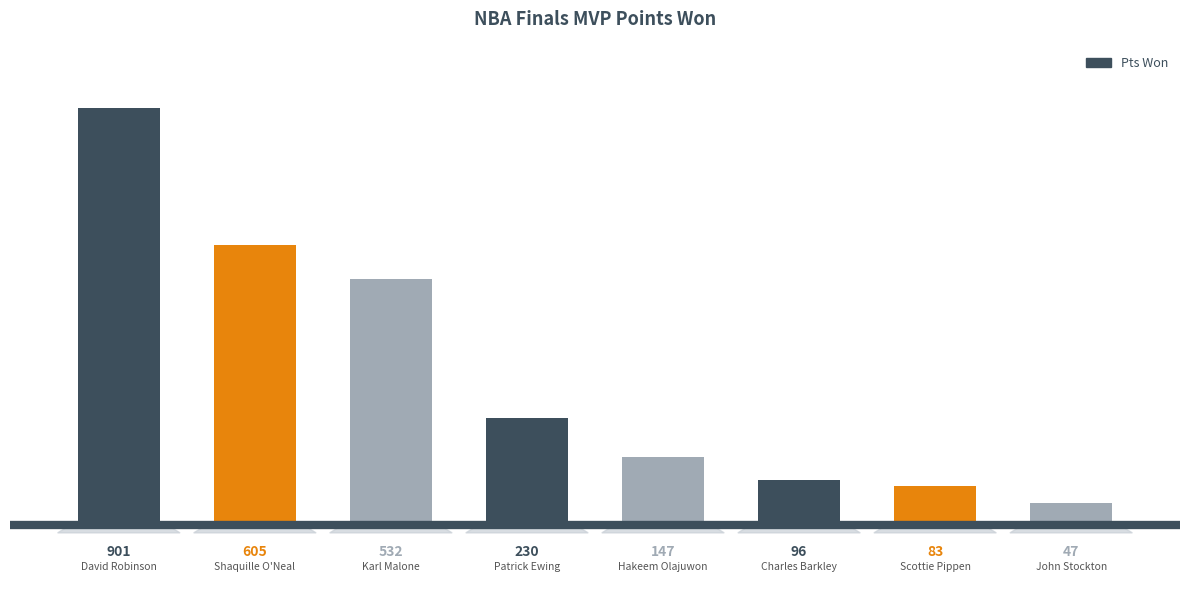

What is the difference between the maximum and second lowest values?

818